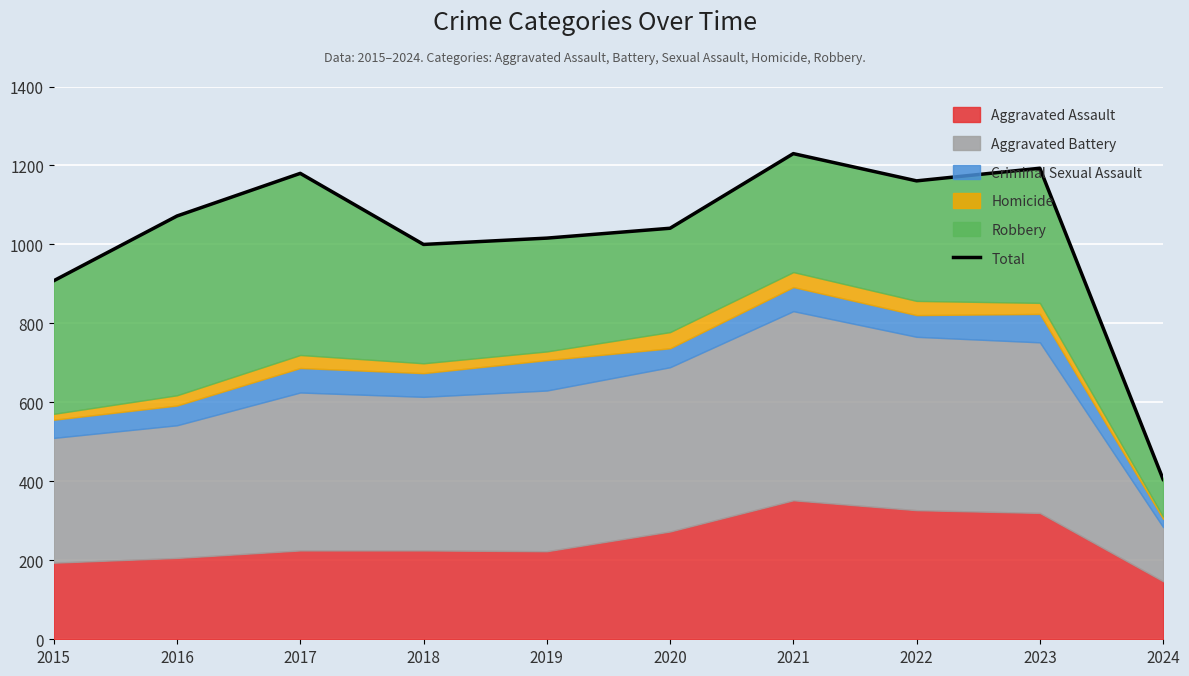

What is the difference between the maximum and second lowest values?

322